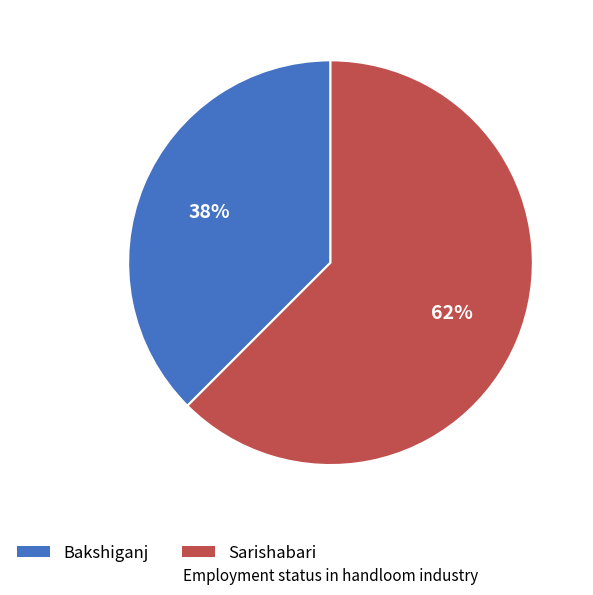

Rank the categories by value from highest to lowest.

Sarishabari, Bakshiganj